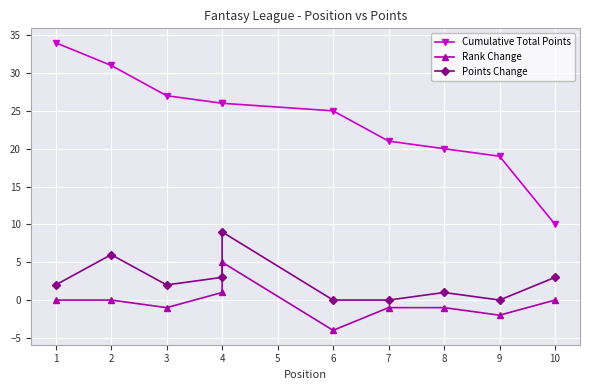

What is the lowest value of the Cumulative Total Points series?

10